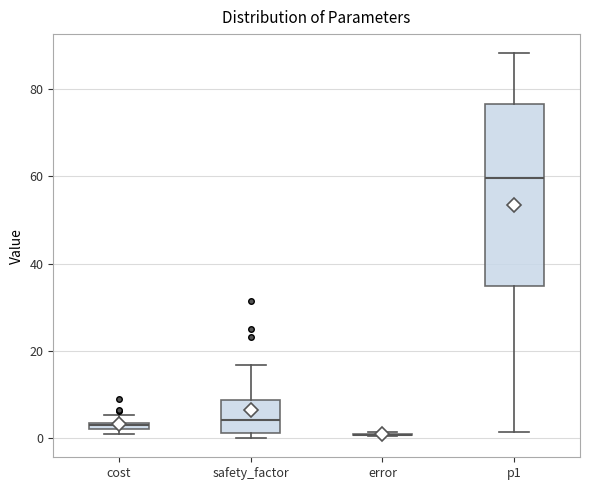

Where is the lower edge of the box for safety_factor on the y-axis? The values are not printed on the chart, so give them approximately, as read against the axis.

2